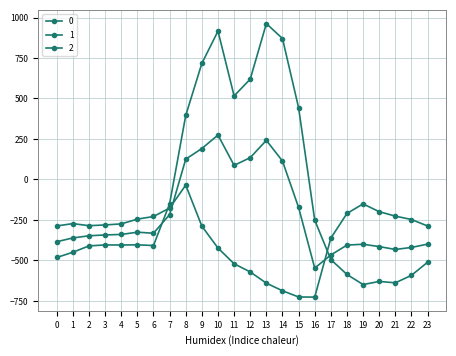

Where do 0 and 1 first cross each other?

6 and 7